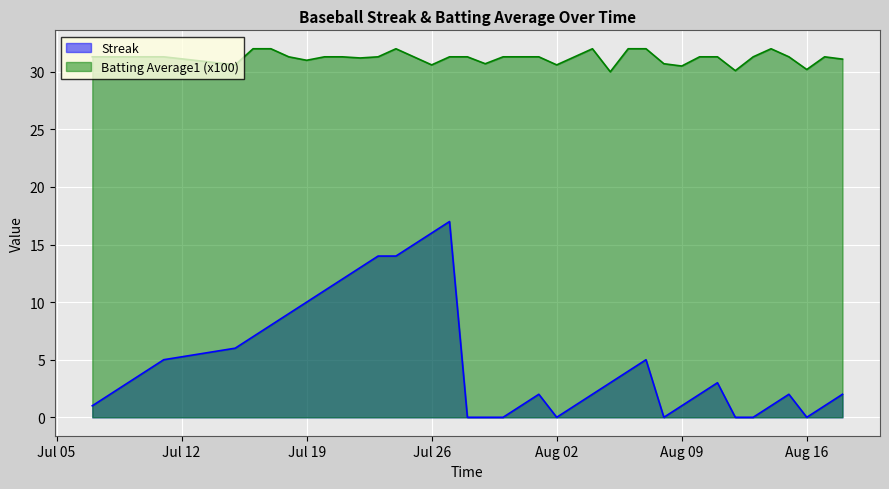

True or false: Streak and Batting Average1 cross at least once.

False